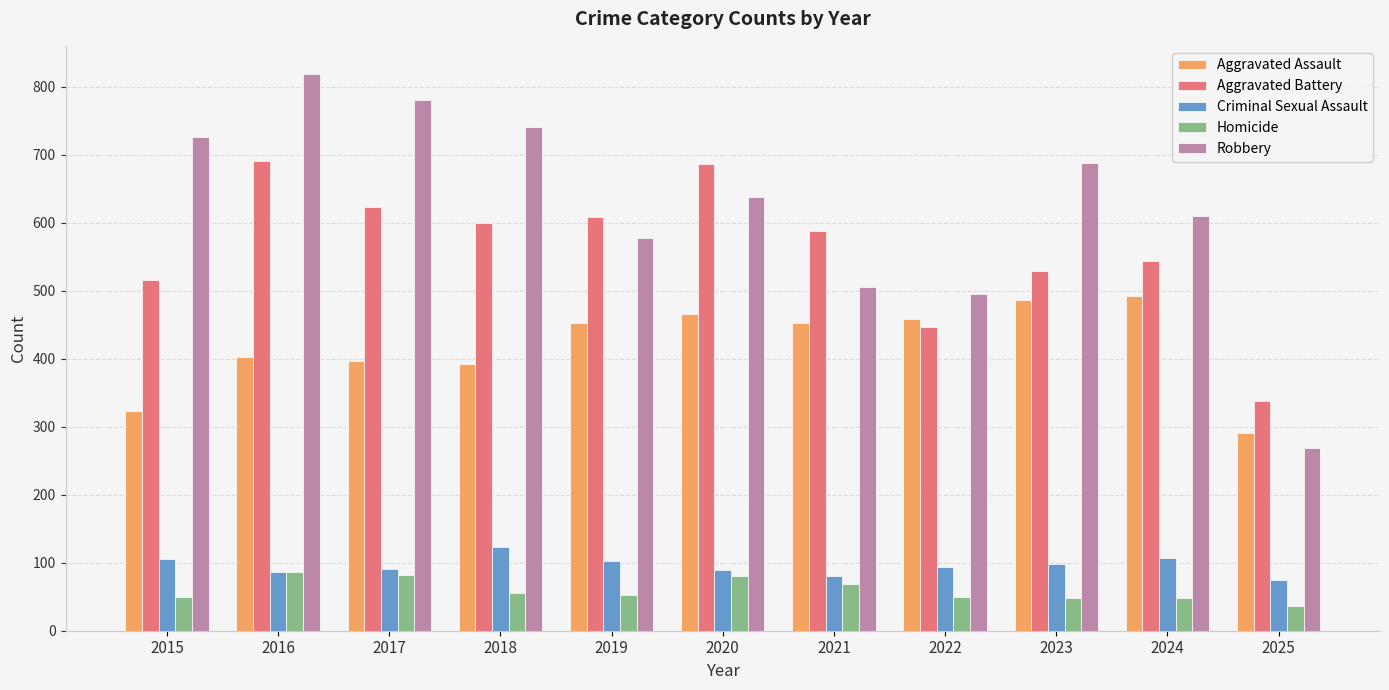

How many bars are there in each group?

5